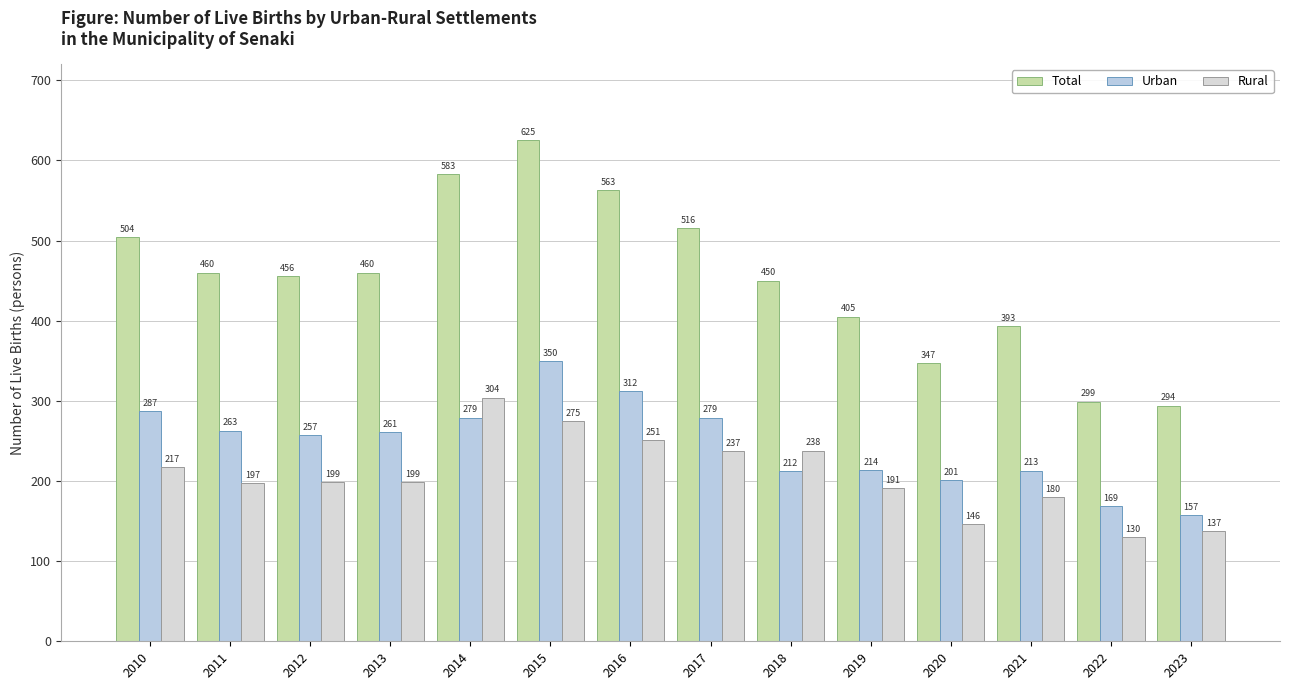

Where does the Total series first go above 460?

2010